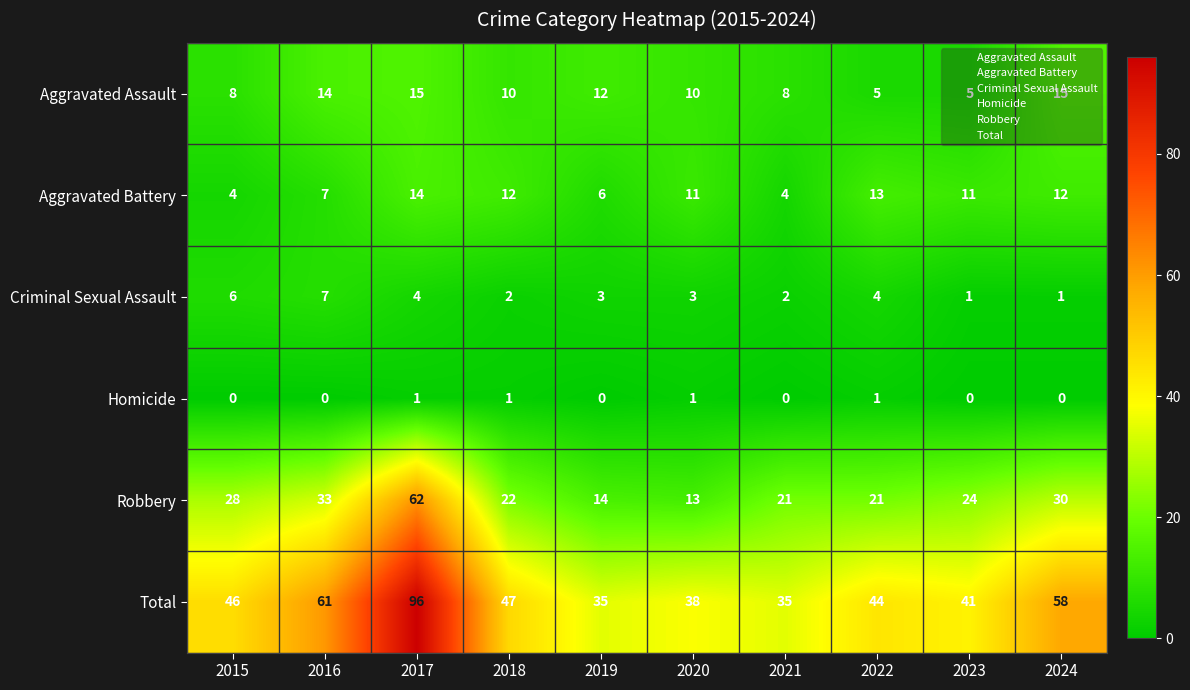

Which series has the largest total across all categories?

Total